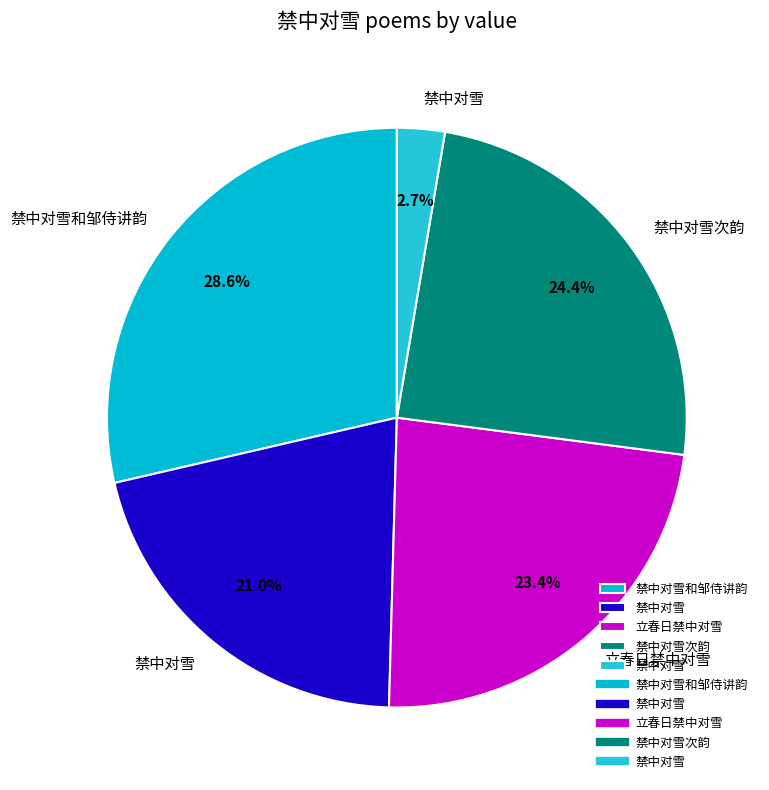

Count the number of slices in the pie.

5